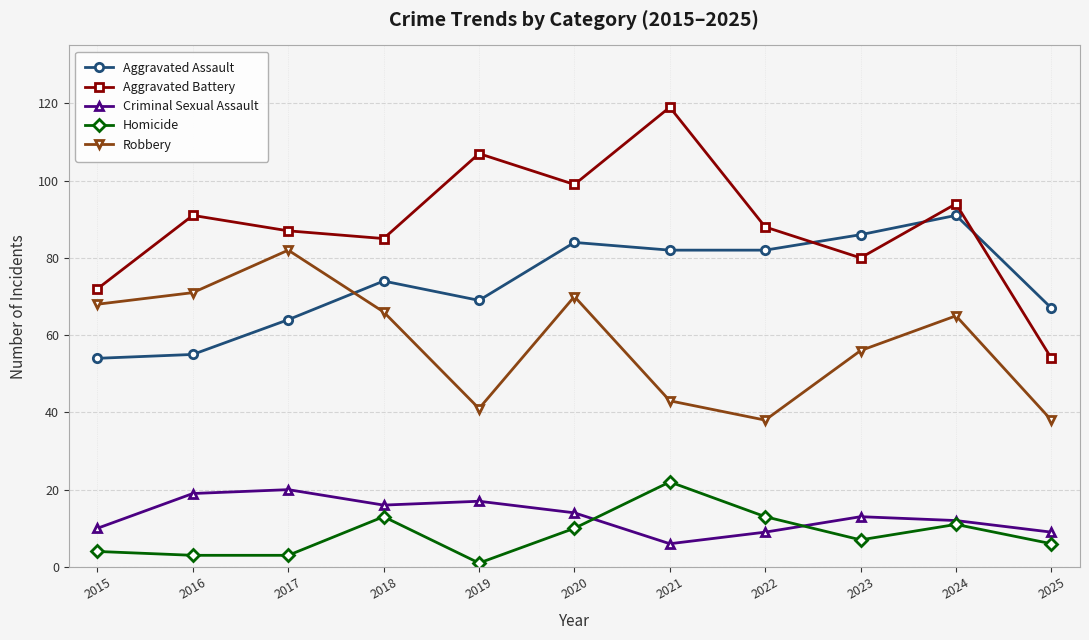

Which series has the widest spread of values?

Aggravated Battery